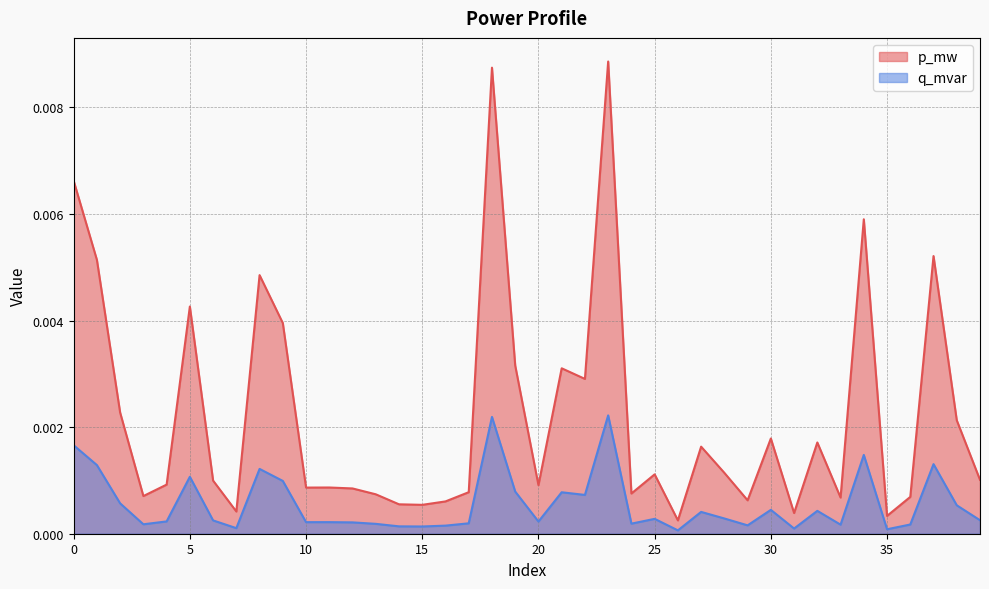

Rank the series at 2 from lowest to highest value.

q_mvar, p_mw